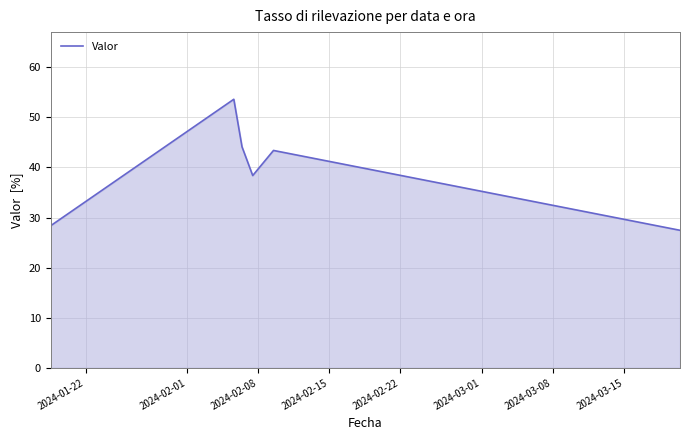

Count the number of categories in the chart.

6